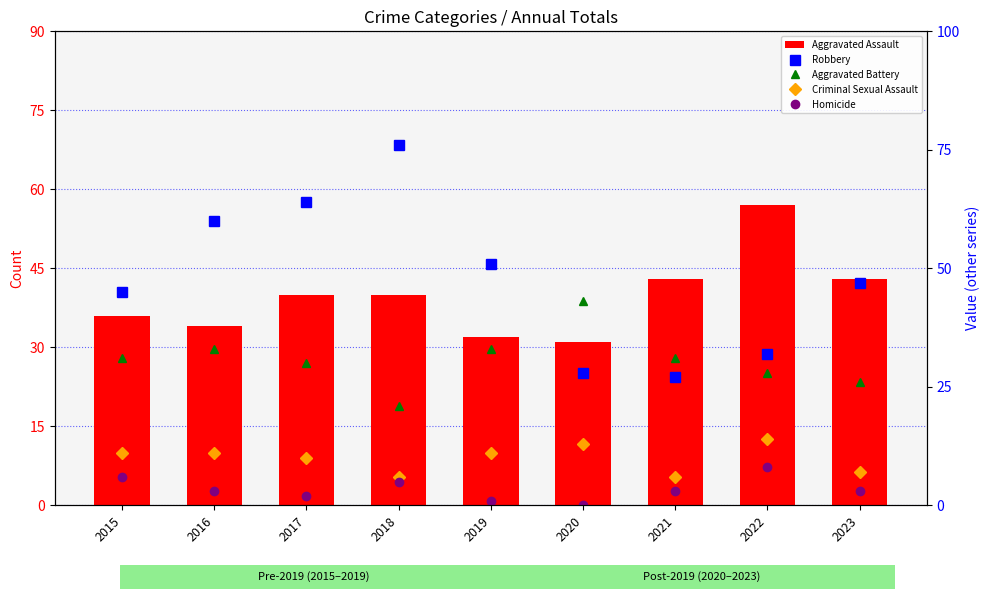

Which category has the lowest value in the Aggravated Assault series?

2020